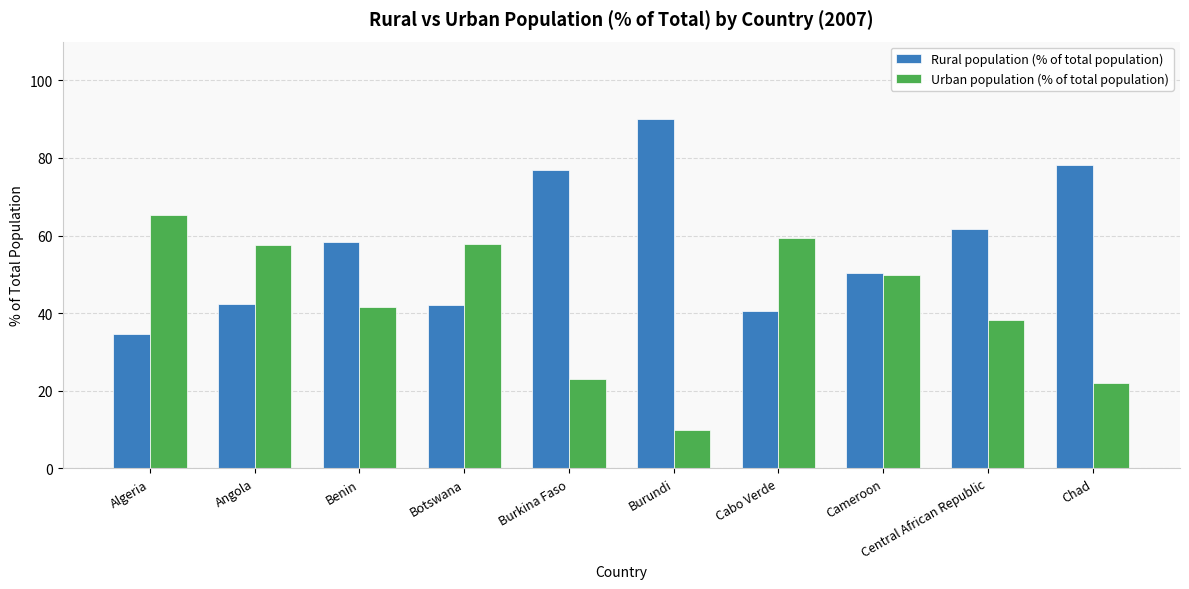

What is the spread (max minus min) of values at Botswana?

15.9